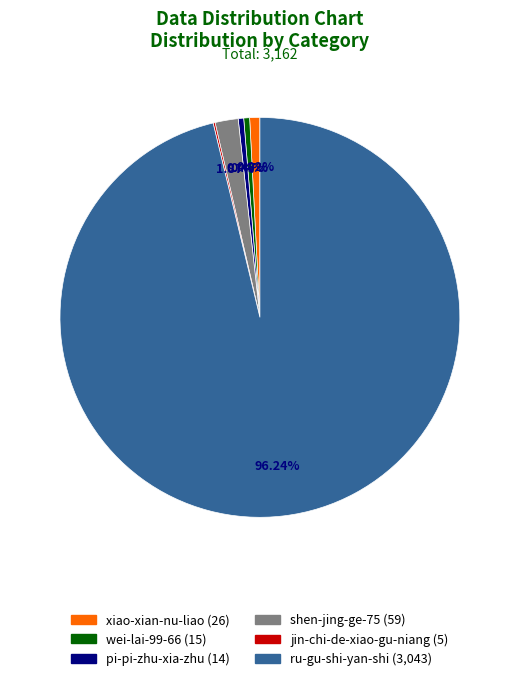

What is the ratio of the value at xiao-xian-nu-liao to the value at pi-pi-zhu-xia-zhu?

1.9